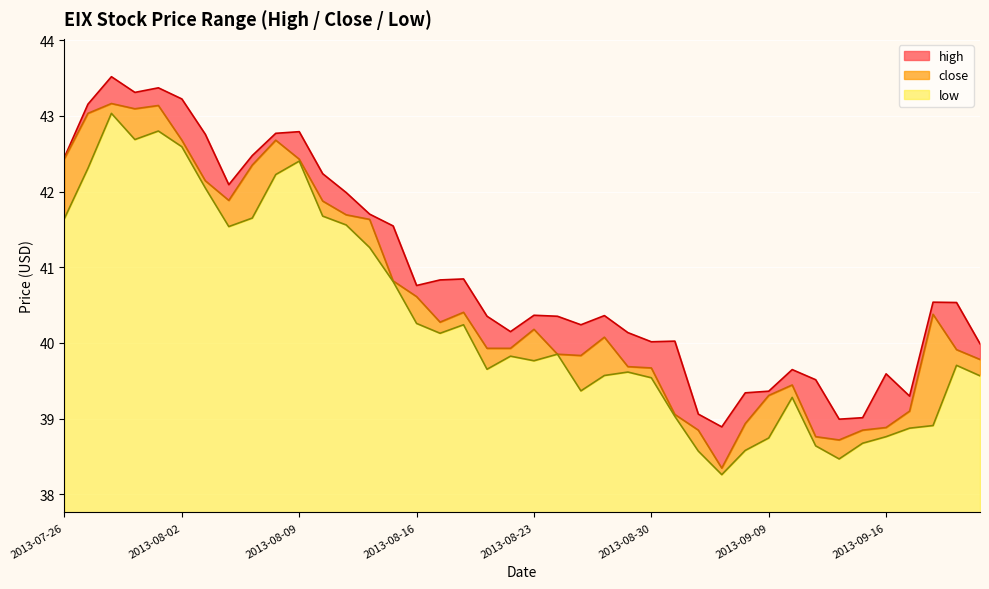

Which category has the lowest value in the close series?

2013-09-05